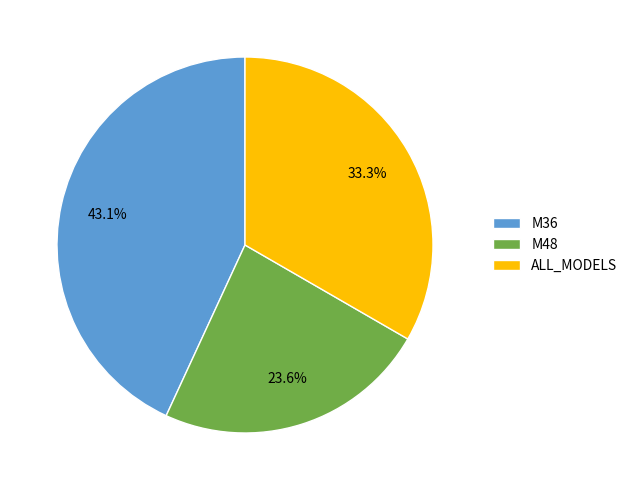

Does any single category account for the majority?

No